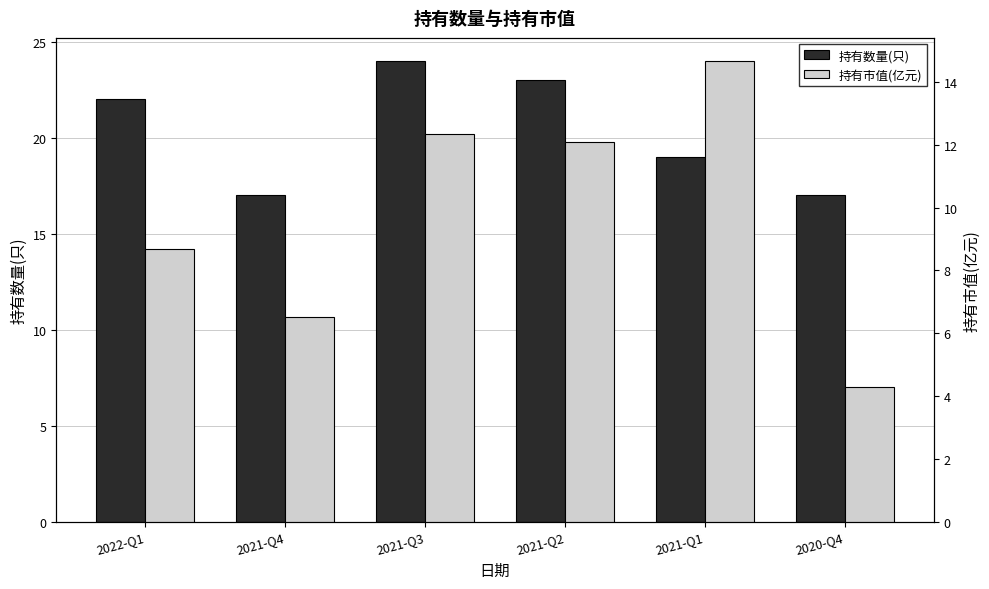

The value of 持有数量(只) at 2021-Q1 is 19.0. True or false?

True